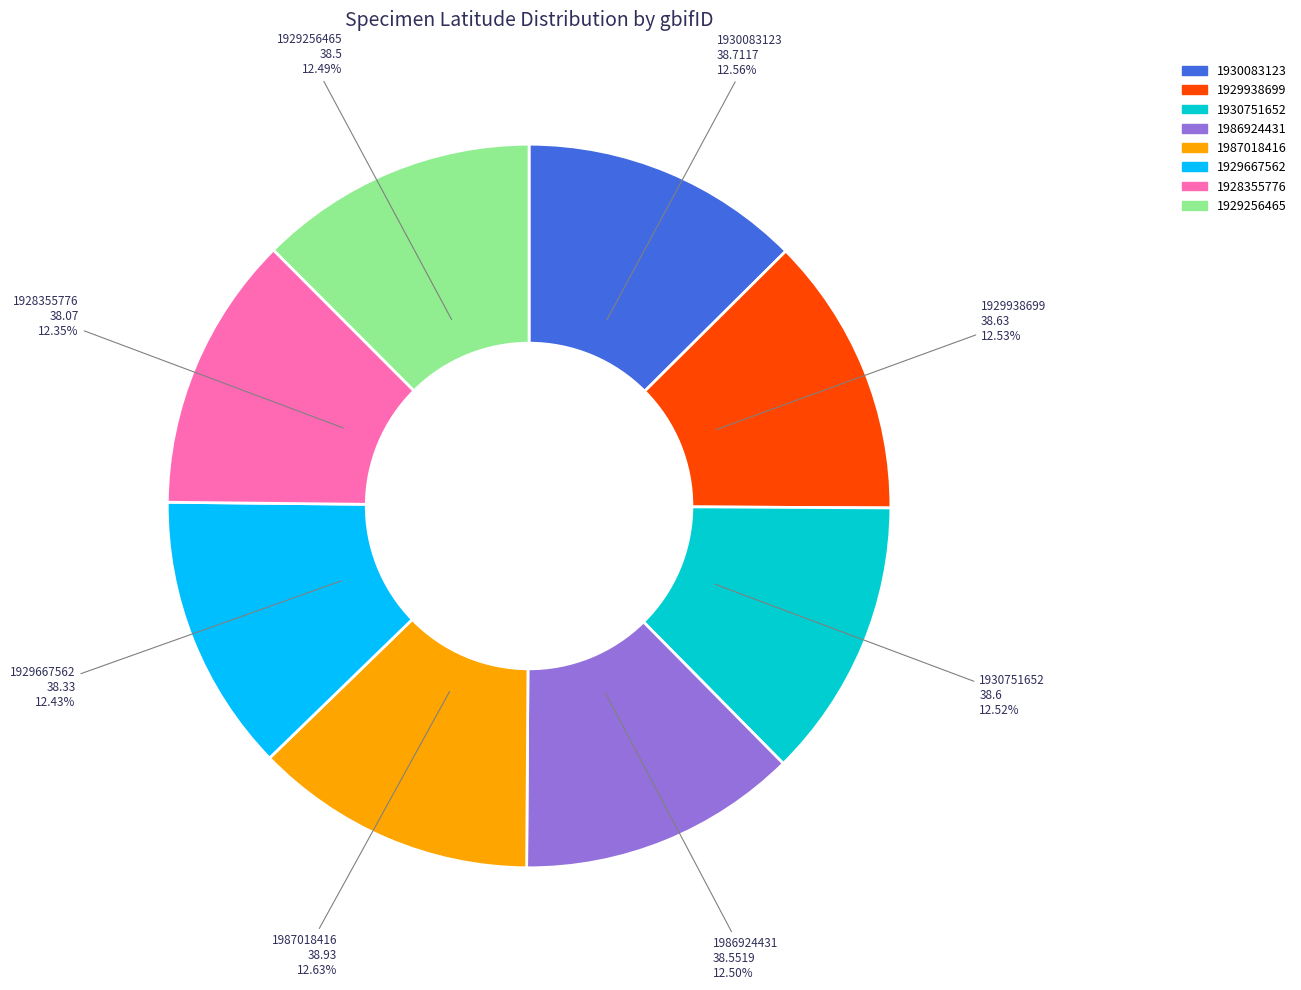

What percentage do 1930751652 and 1986924431 together represent?

25.0%